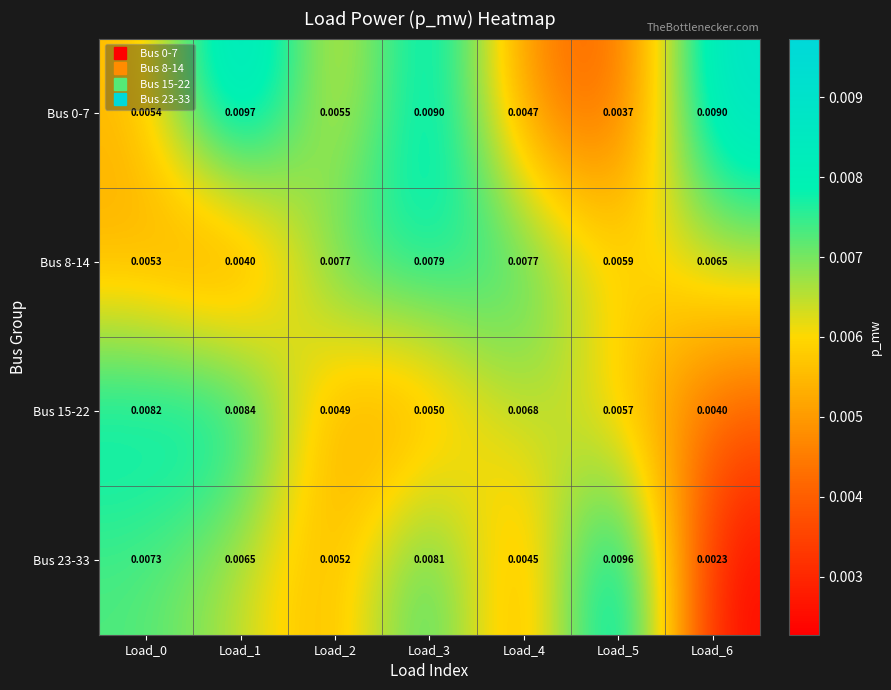

Rank the series at Load_3 from lowest to highest value.

Bus 15-22, Bus 8-14, Bus 23-33, Bus 0-7